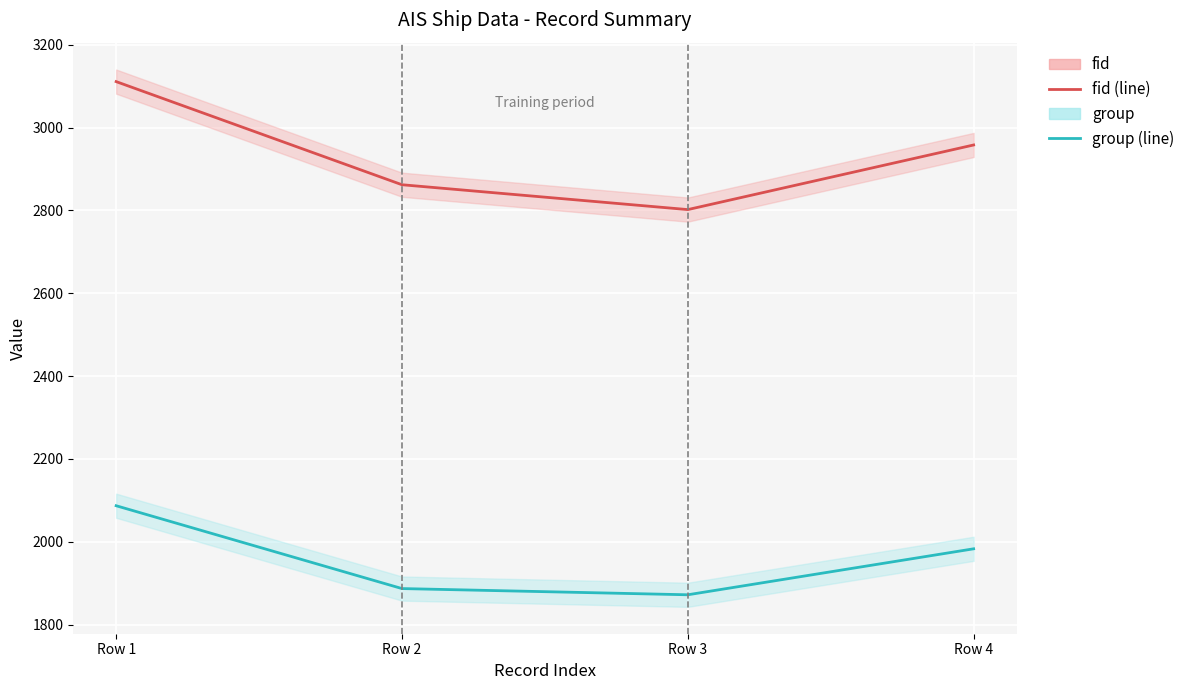

What is the difference between the highest and lowest values at Row 3?

930